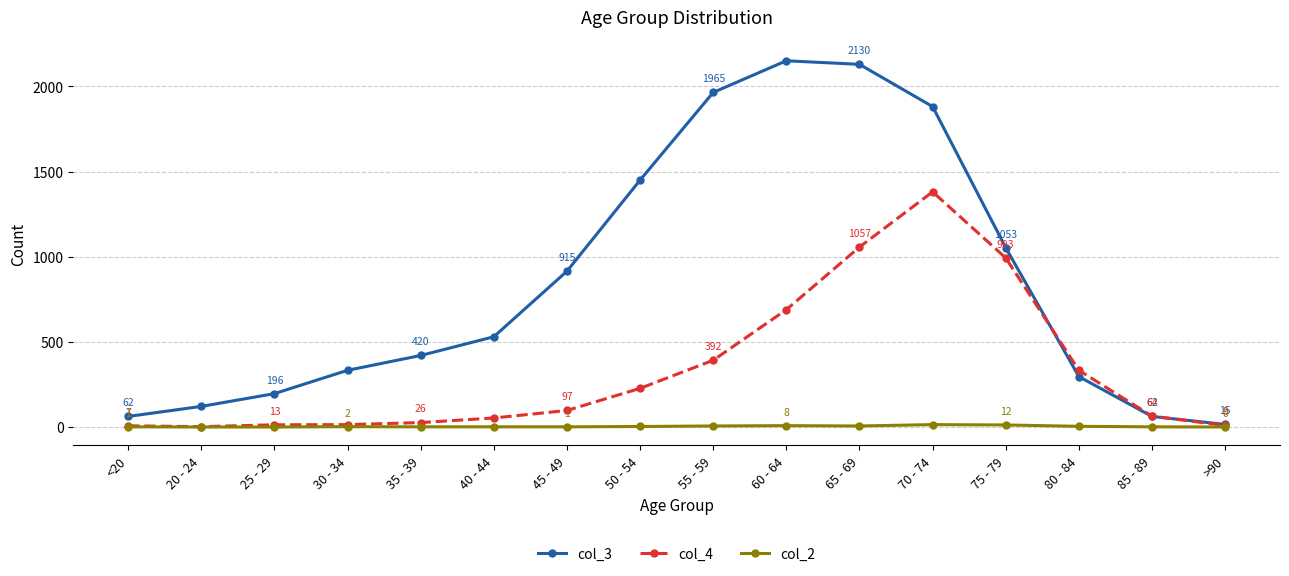

What is the difference between the second highest and minimum values in the col_4 series?

1055